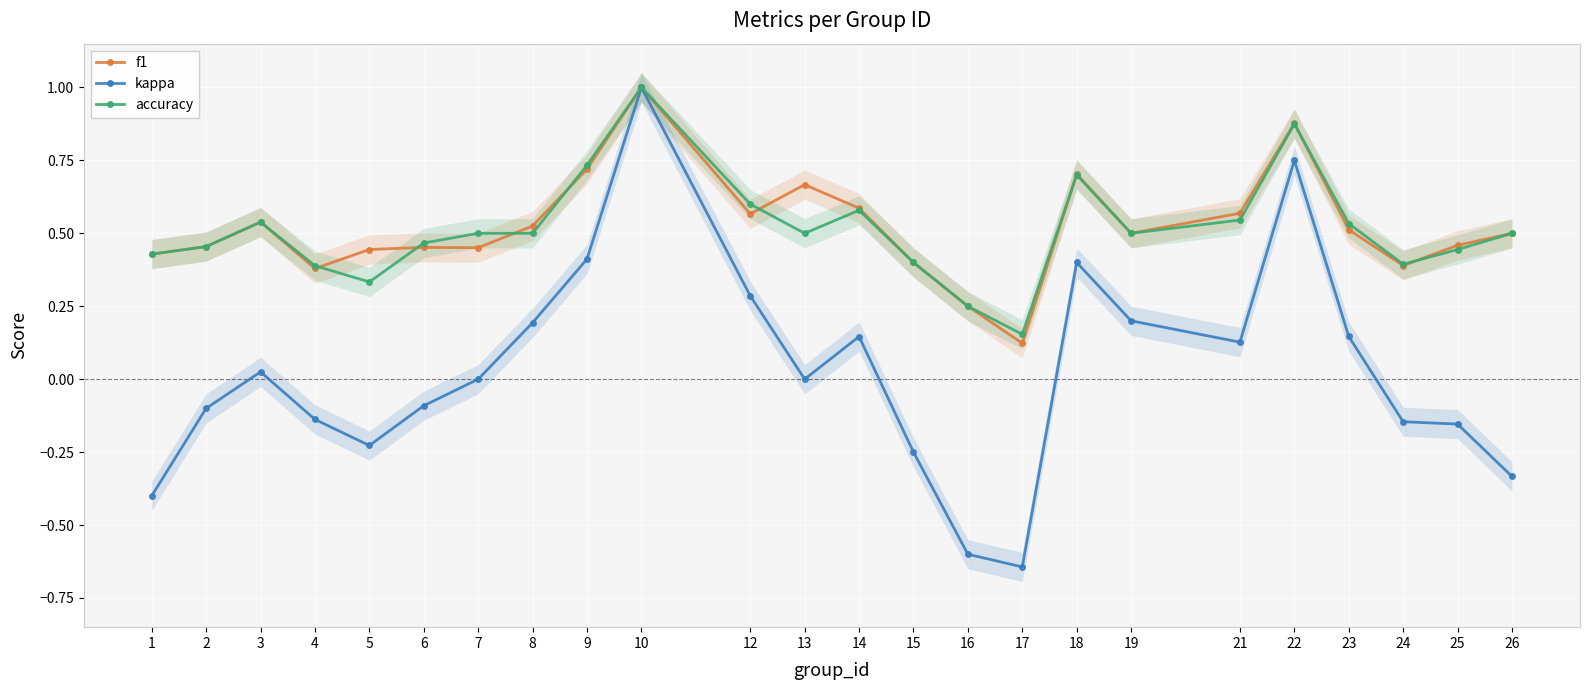

What is the total value across all series at 25?

0.7